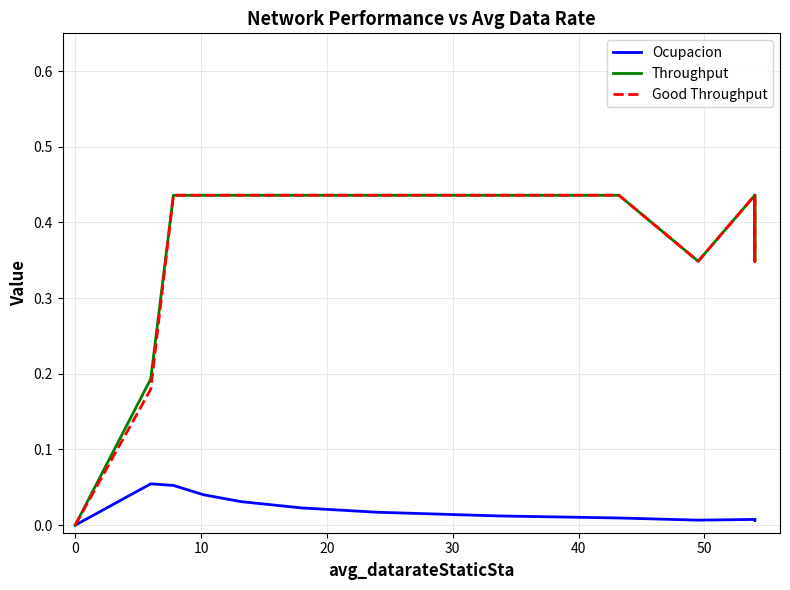

What is the approximate value of Throughput at 20?

0.4